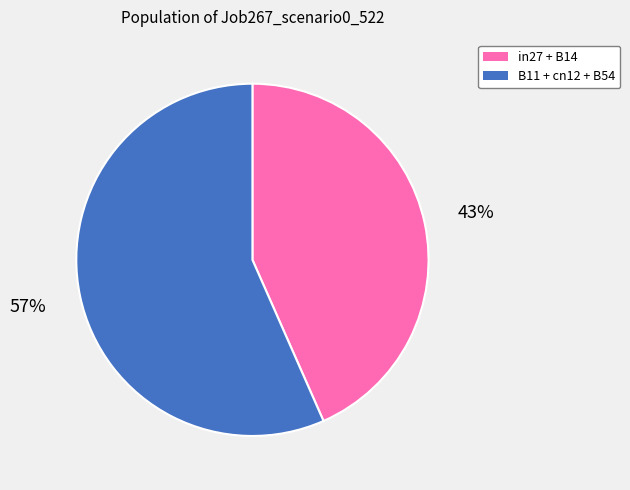

Is there any slice that represents more than half of the pie?

Yes